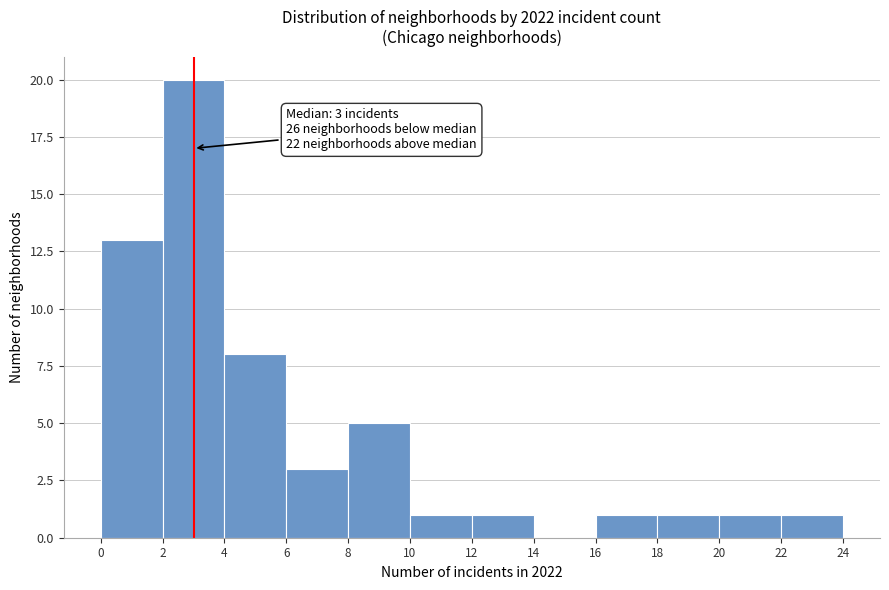

Which range on the x-axis has the tallest bar?

2 to 4